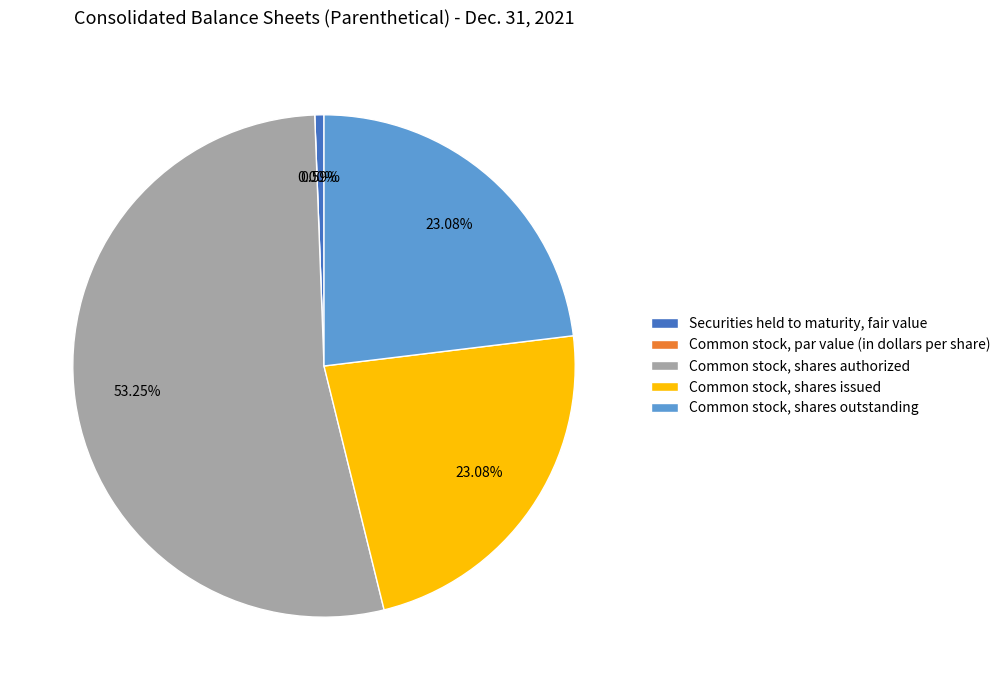

Is the sum of Common stock, par value (in dollars per share) and Securities held to maturity, fair value greater than half?

No